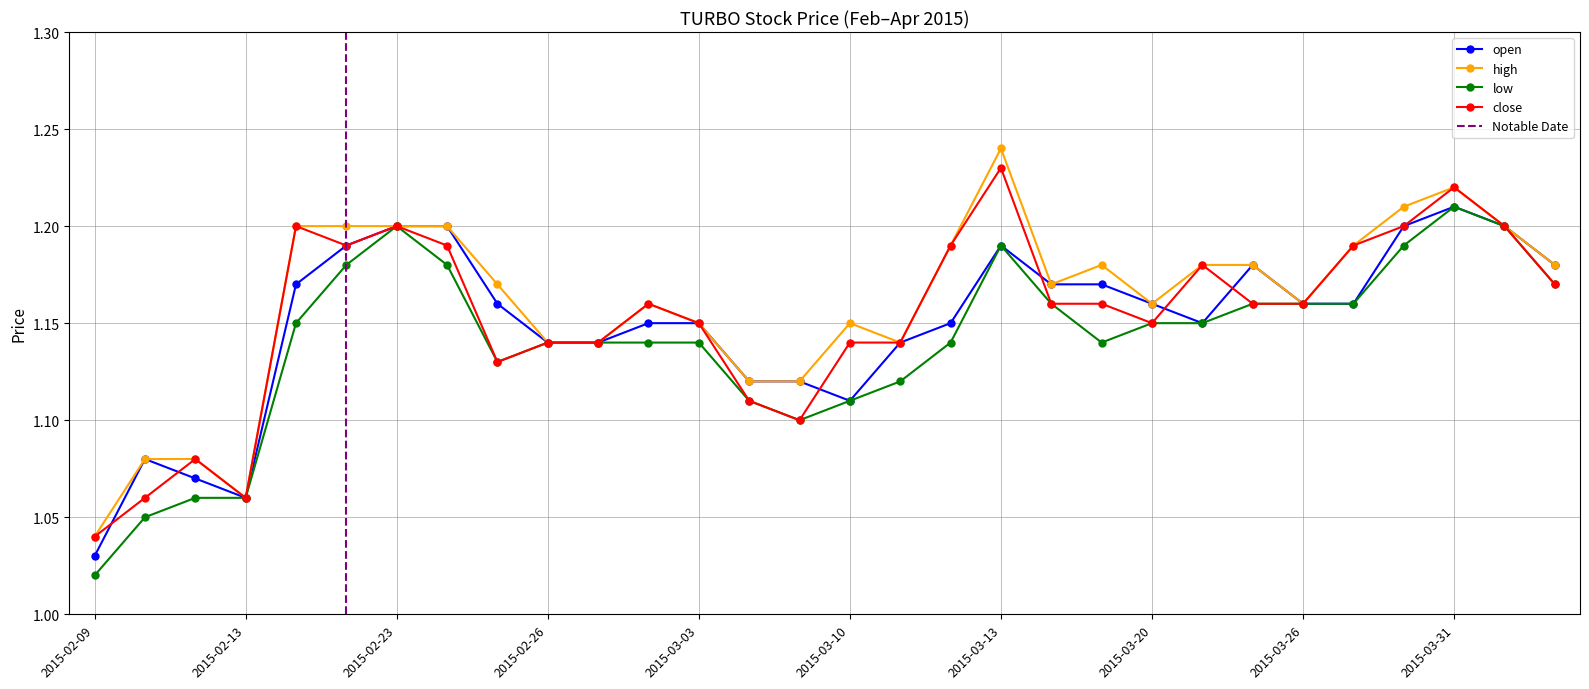

What is the minimum value for high?

1.0